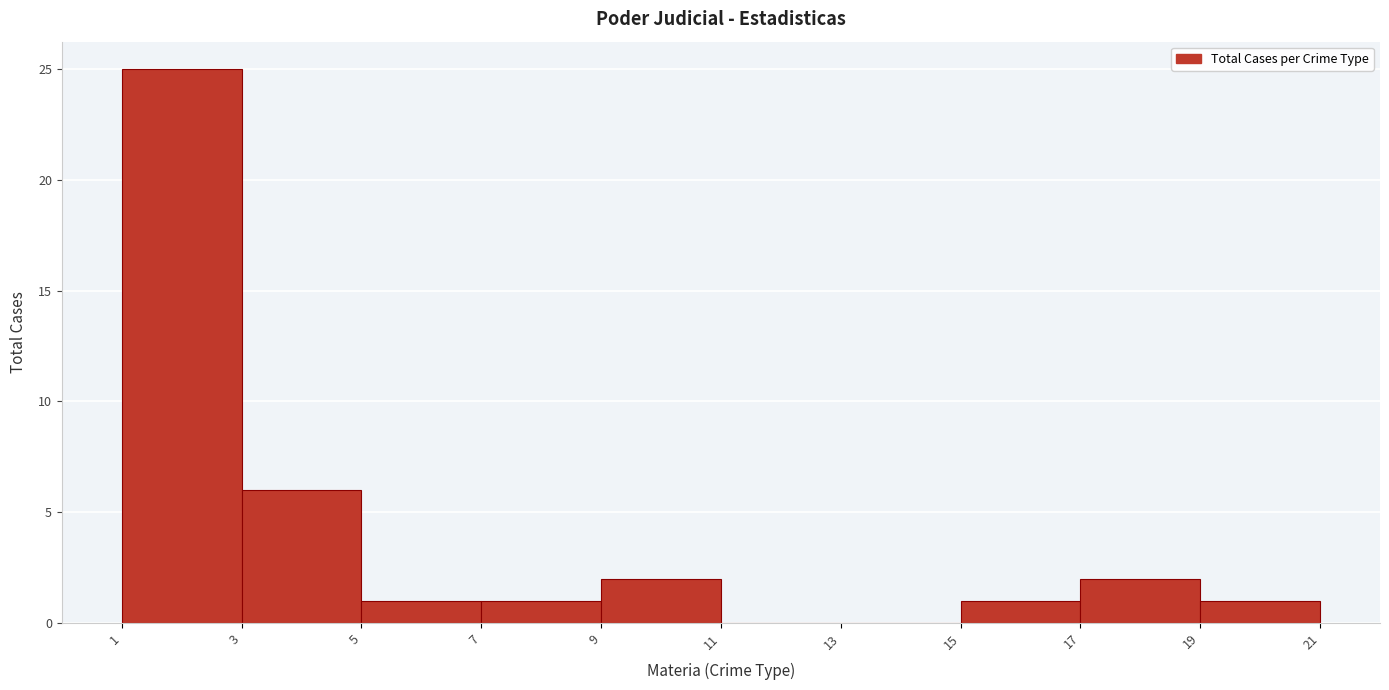

Over which range of the x-axis is the bar tallest?

1 to 3